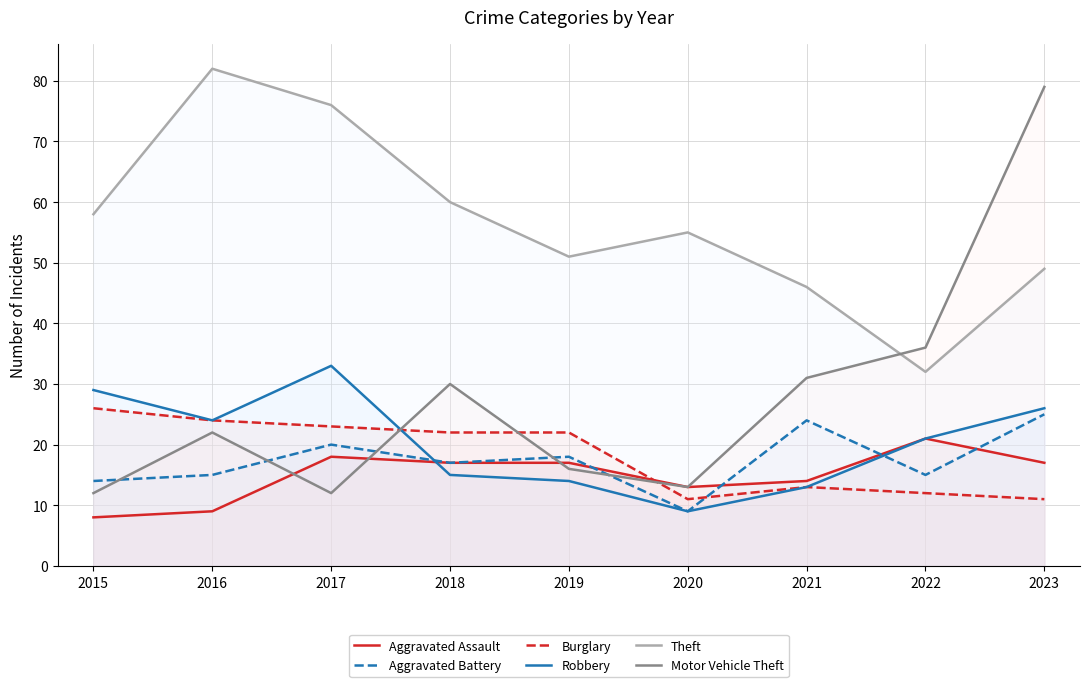

At which category does Aggravated Battery reach its first local valley?

2018